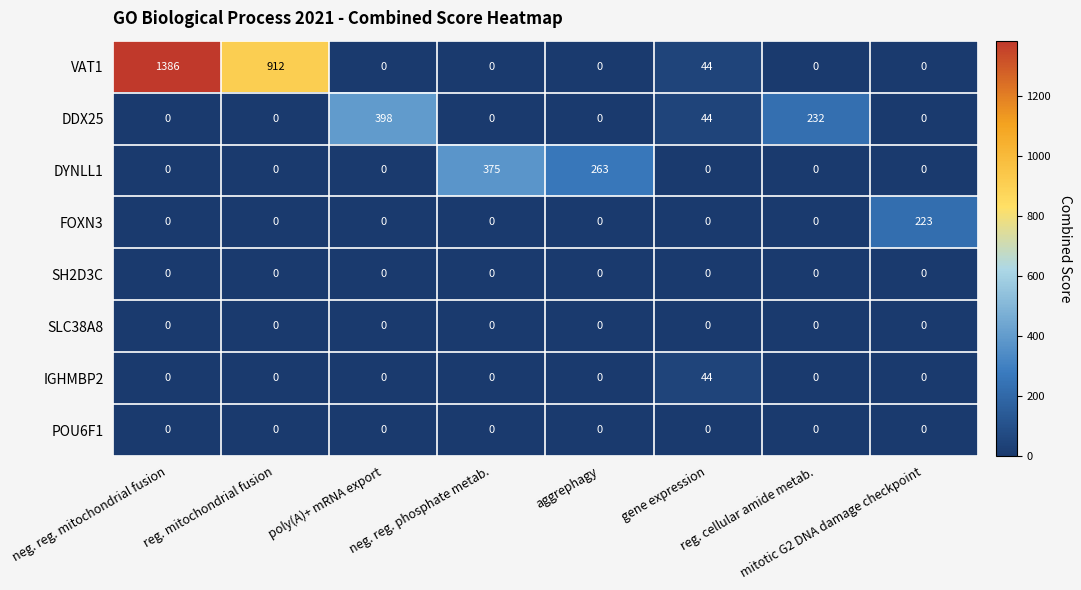

What is the difference between the maximum and minimum values in the IGHMBP2 series?

44